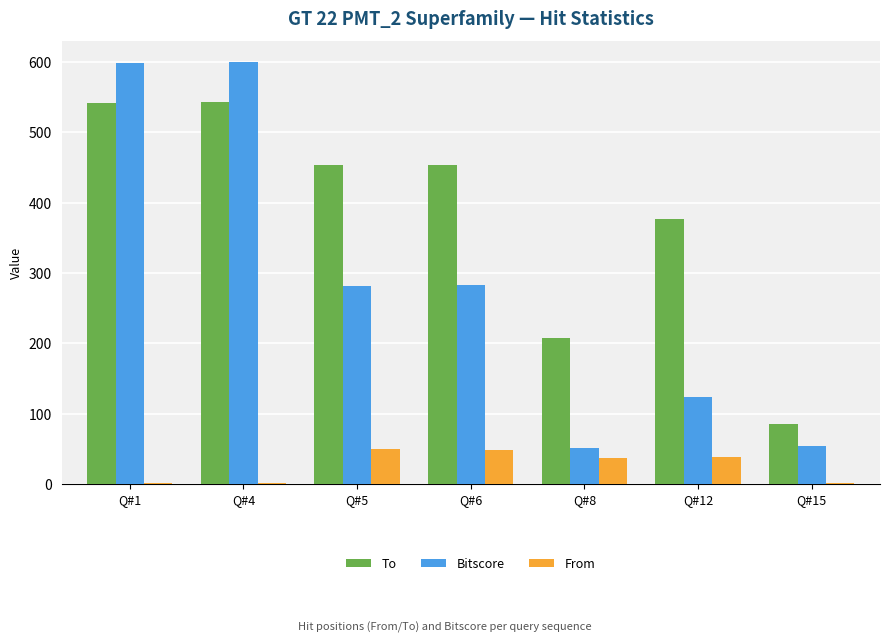

What is the total value across all series at Q#8?

294.8